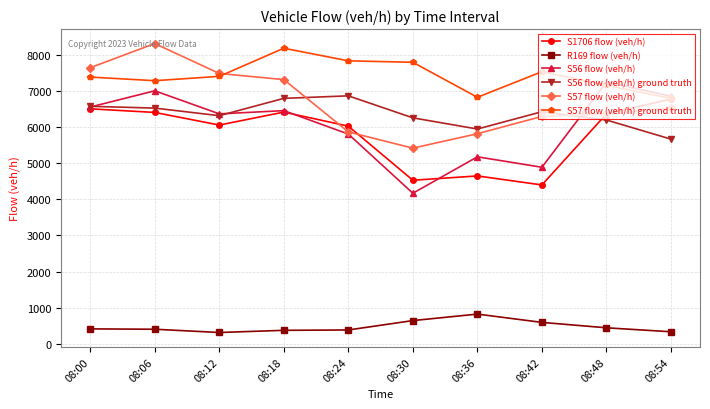

Is the value of S57 flow (veh/h) at 08:18 greater than the value of S56 flow (veh/h) at 08:30?

Yes